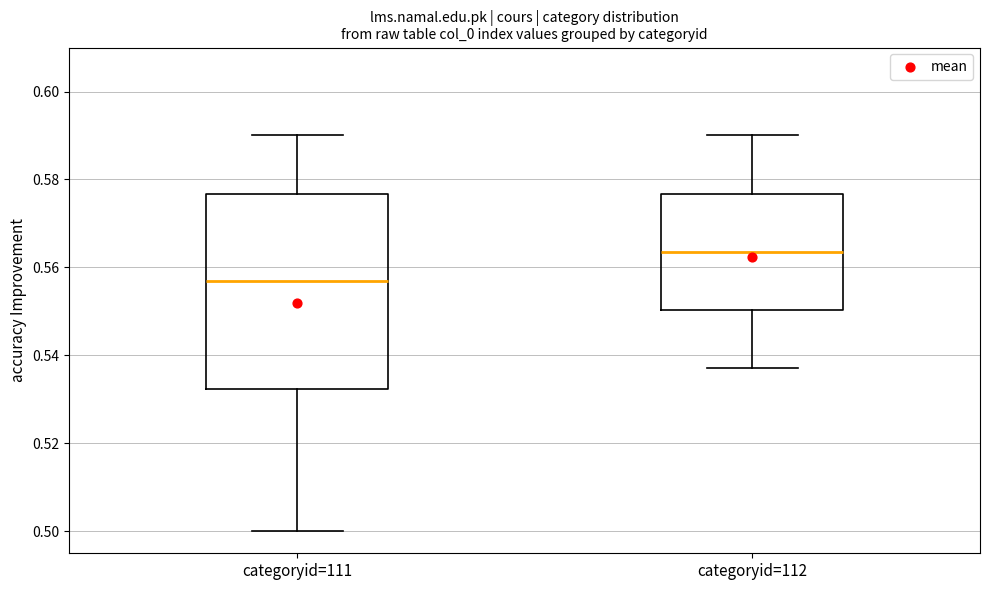

Where does the lower whisker of the box for categoryid=111 end on the y-axis? The values are not printed on the chart, so give them approximately, as read against the axis.

0.500